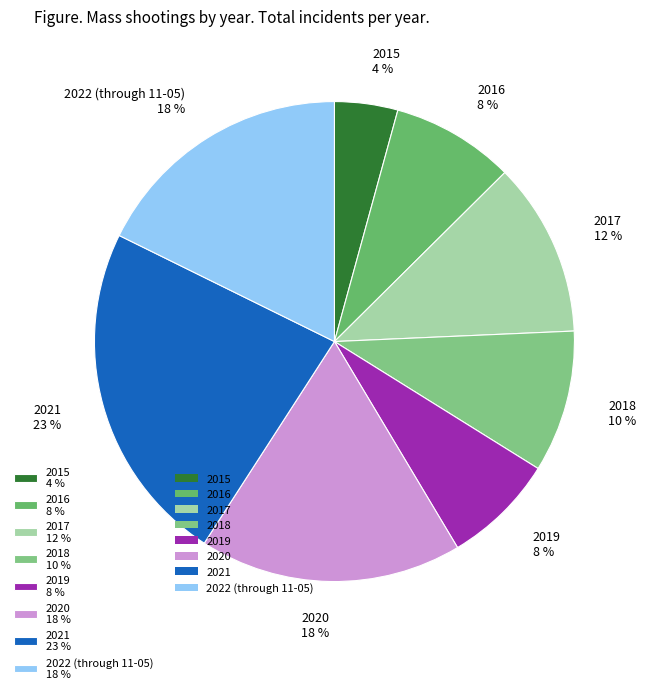

To the nearest percent, what is the combined percentage of 2015 and 2019?

12%